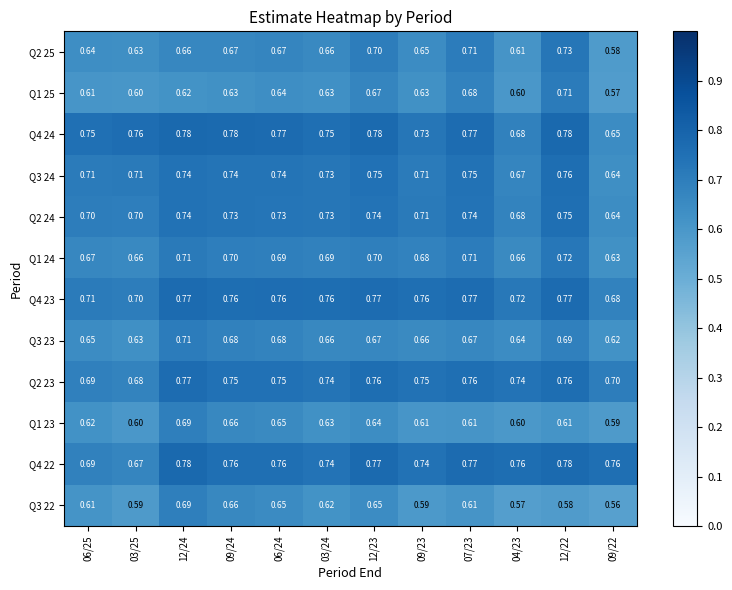

At which category is the sum across all series the highest?

12/24